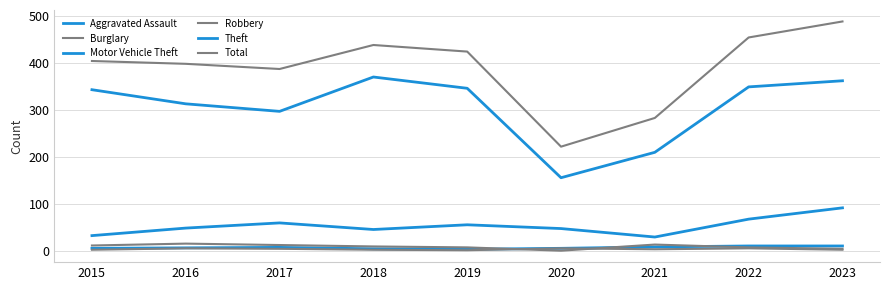

At which label is Motor Vehicle Theft closest to 61?

2017